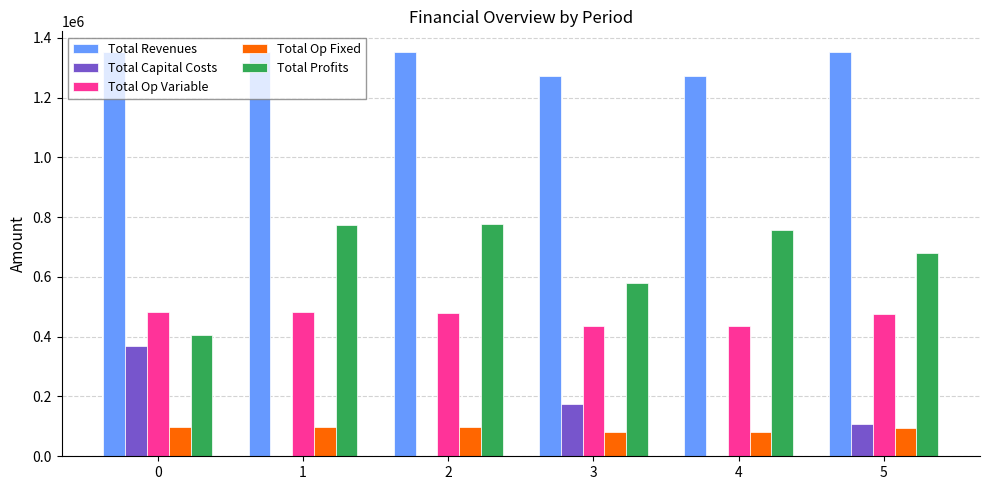

Is it true that Total Op Variable equals 482954.6 at 0?

True